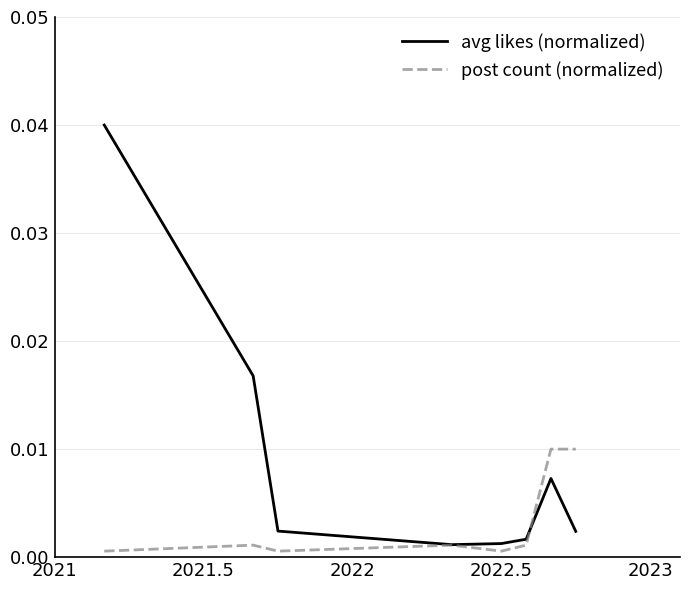

Which series has the largest total across all categories?

avg likes (normalized)